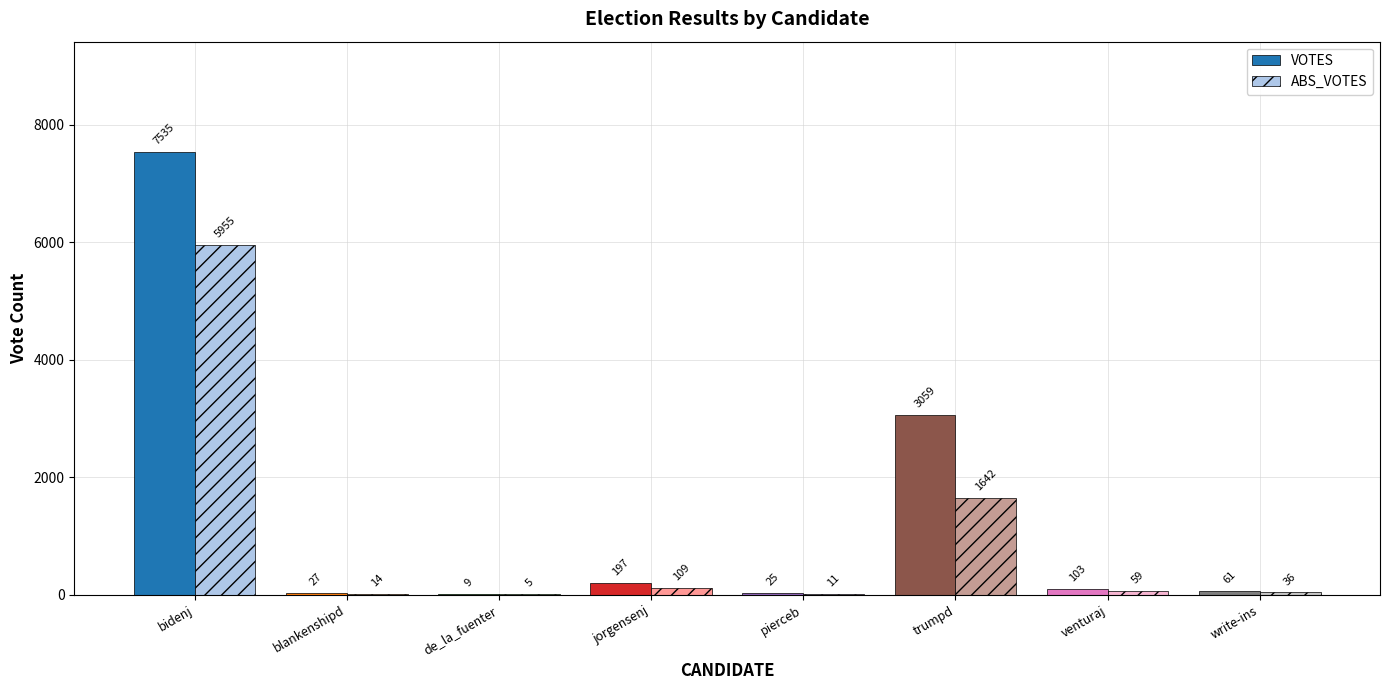

How many data points does each series have?

8